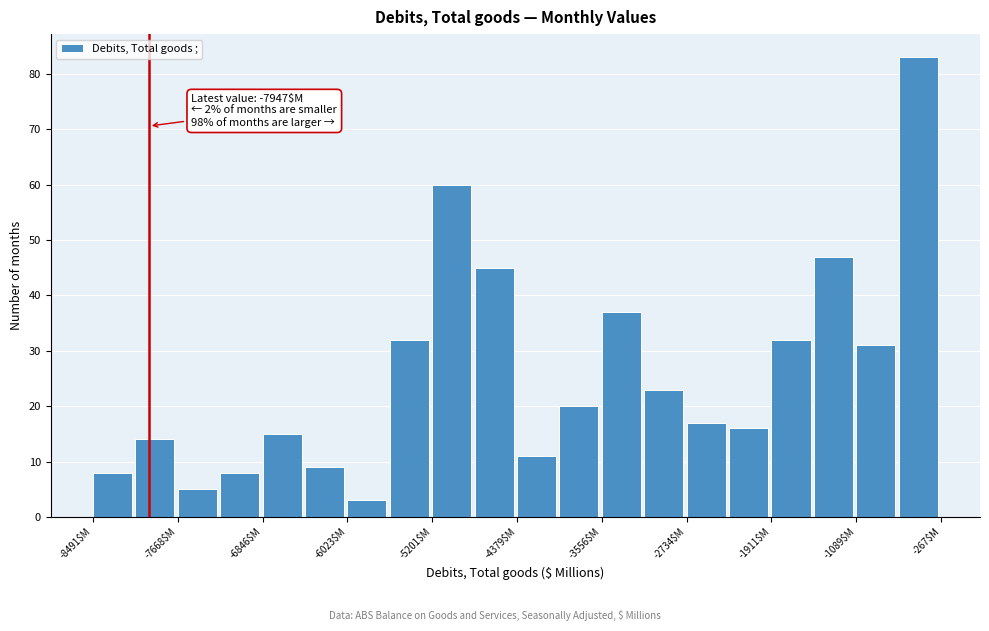

Which range on the x-axis has the tallest bar?

-700 to -300